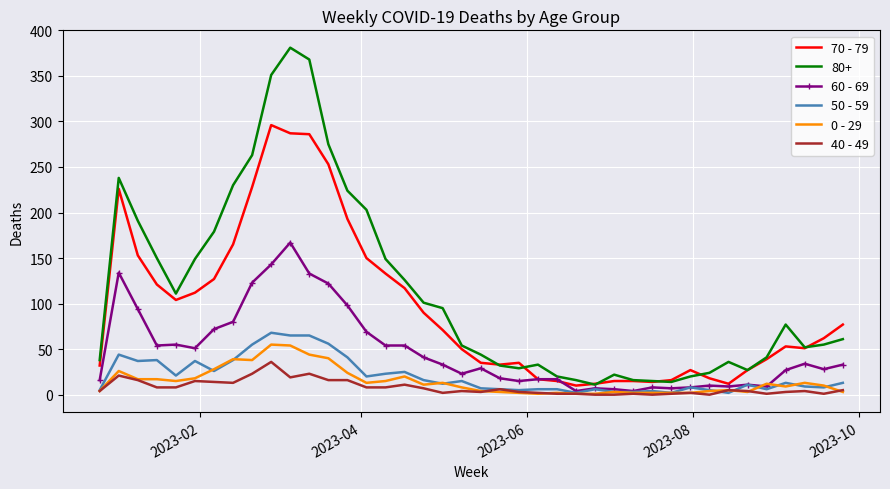

What are all the series names shown in the legend?

70 - 79, 80+, 60 - 69, 50 - 59, 0 - 29, 40 - 49